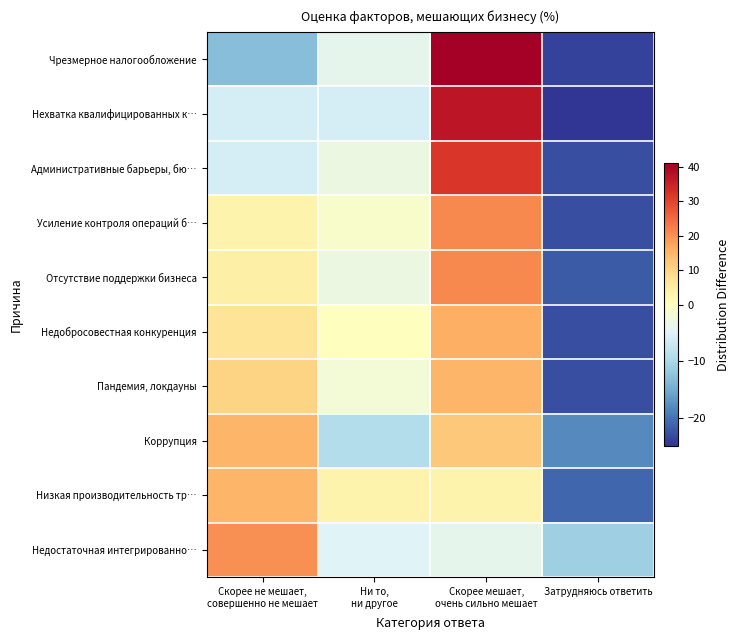

What is the total value across all series at Скорее мешает,
очень сильно мешает?

194